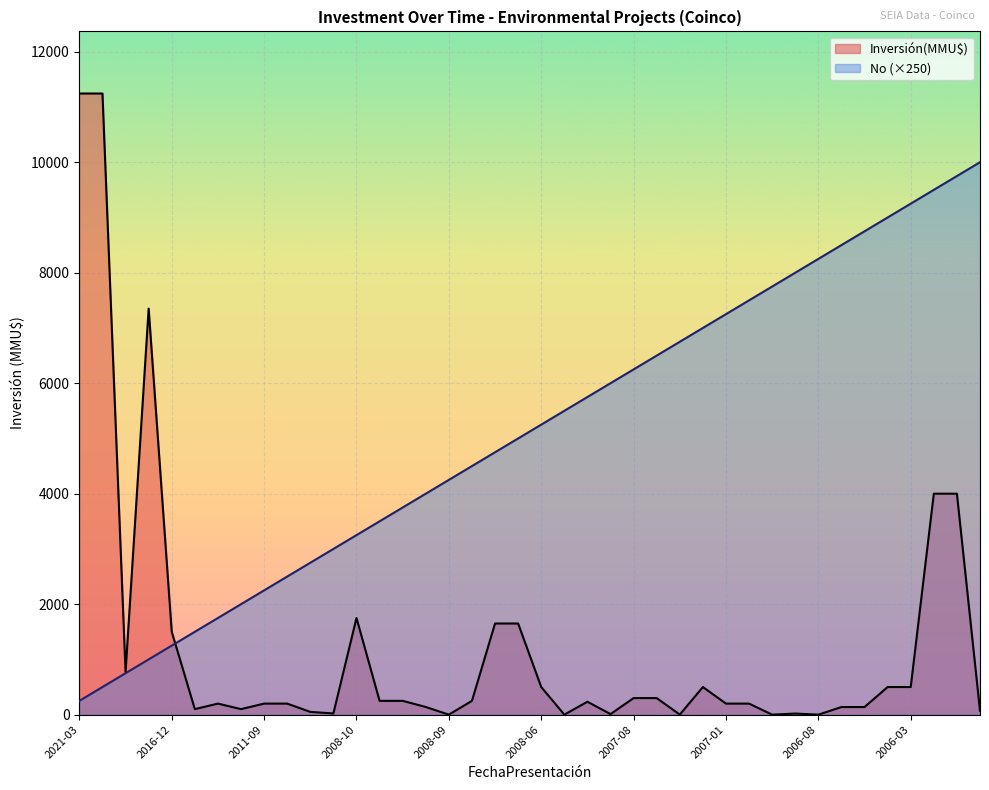

True or false: Inversión(MMU$) and No cross at least once.

True